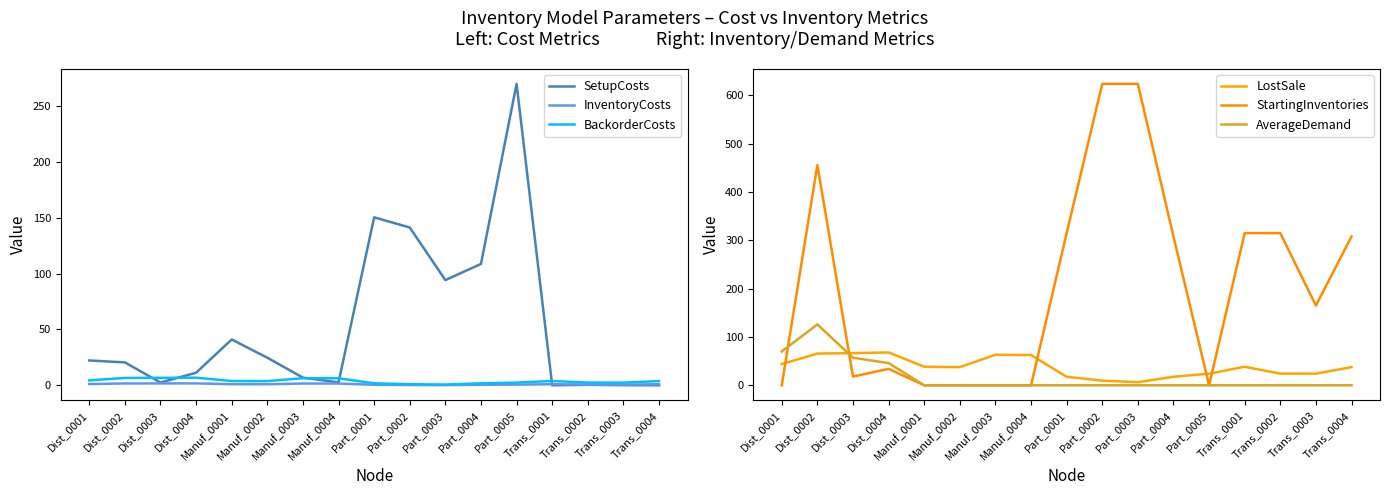

What is the maximum value shown in the chart?

624.0